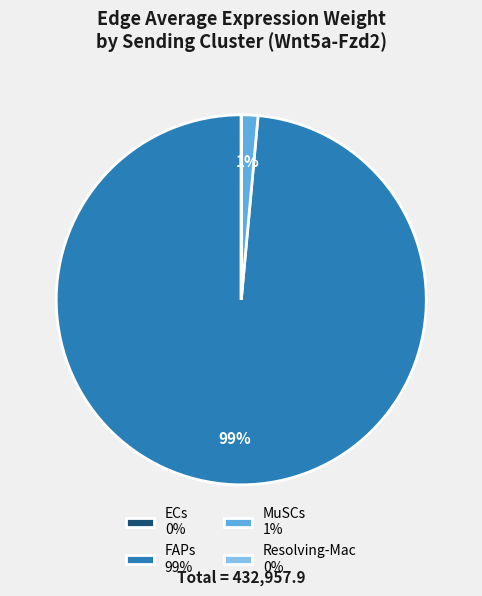

Does FAPs account for over 50% of the chart?

Yes